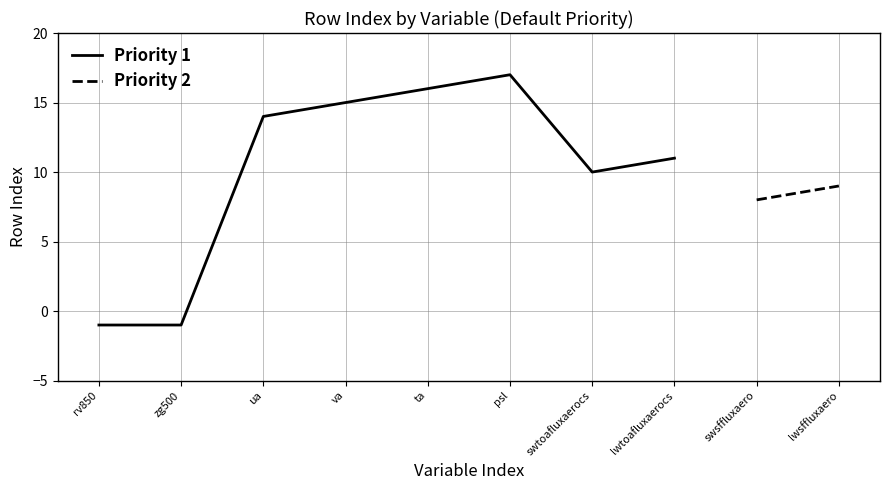

Reading right to left, list all the values displayed in this chart.

lwtoafluxaerocs=11	swtoafluxaerocs=10	psl=17	ta=16	va=15	ua=14	zg500=-1	rv850=-1